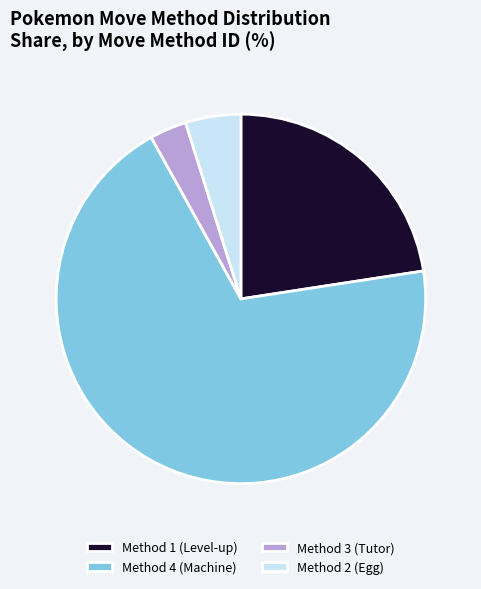

True or false: Method 3 (Tutor) accounts for 3% of the total.

True